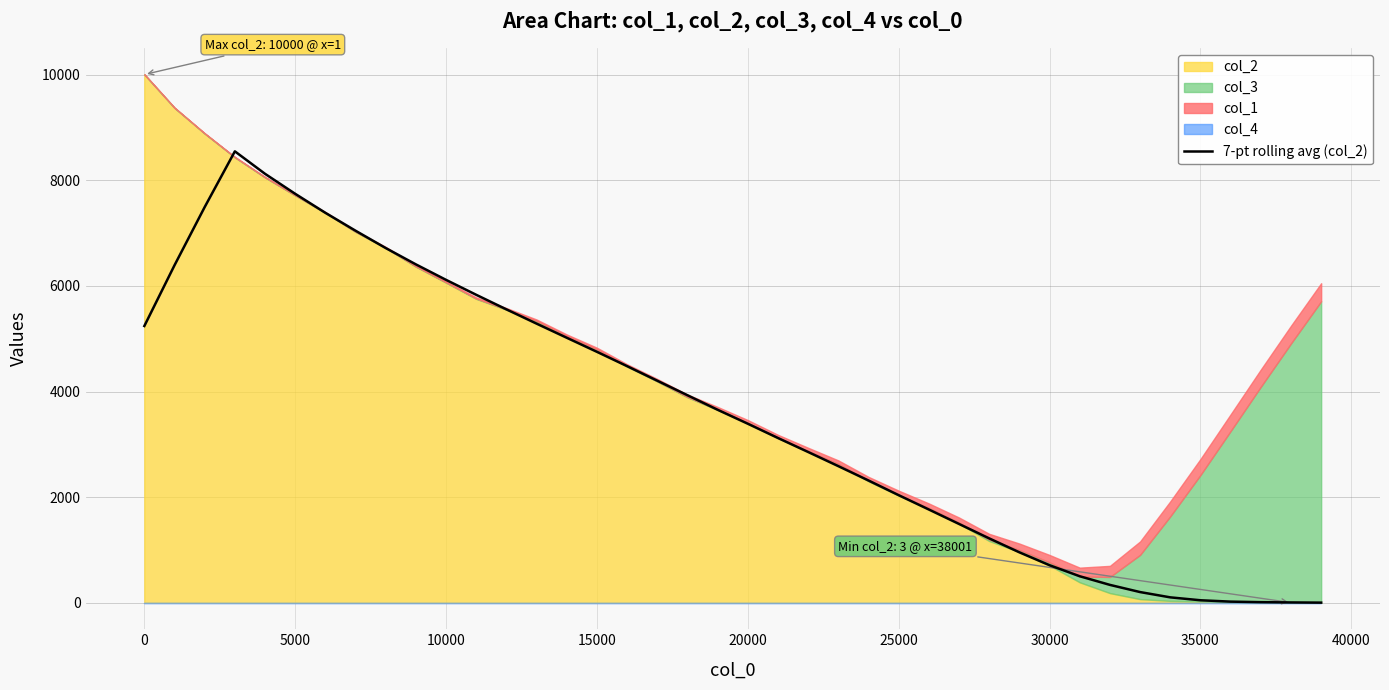

What is the highest value of the 7-pt rolling avg (col_2) series?

8546.0